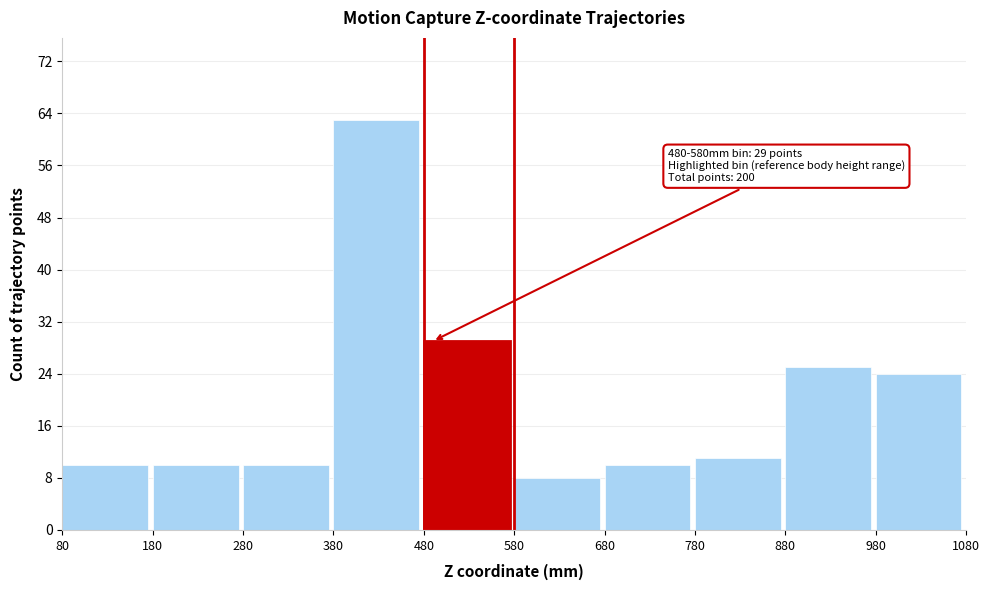

Over which range of the x-axis is the bar tallest?

380 to 480